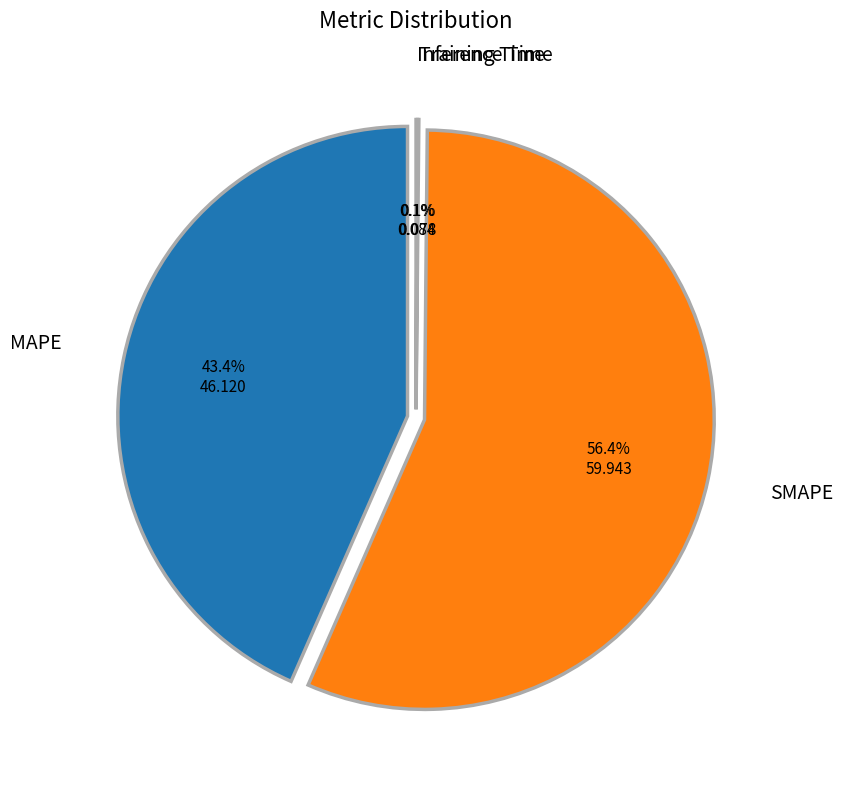

What is the majority slice?

SMAPE